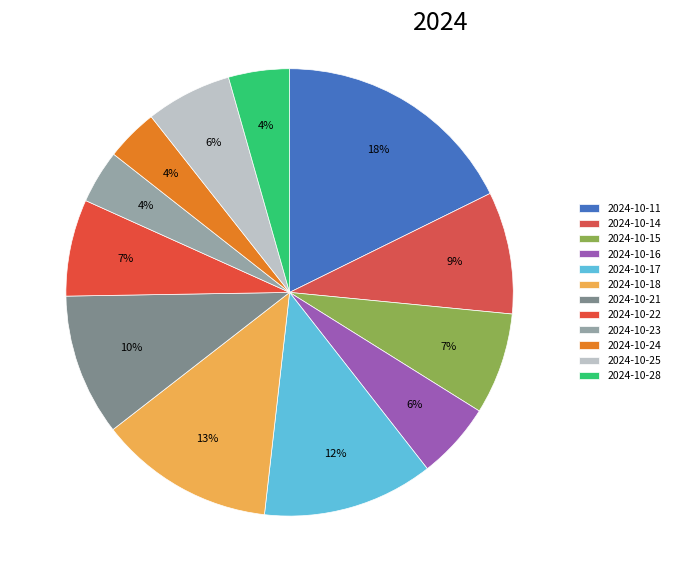

How many slices are in this pie chart?

12